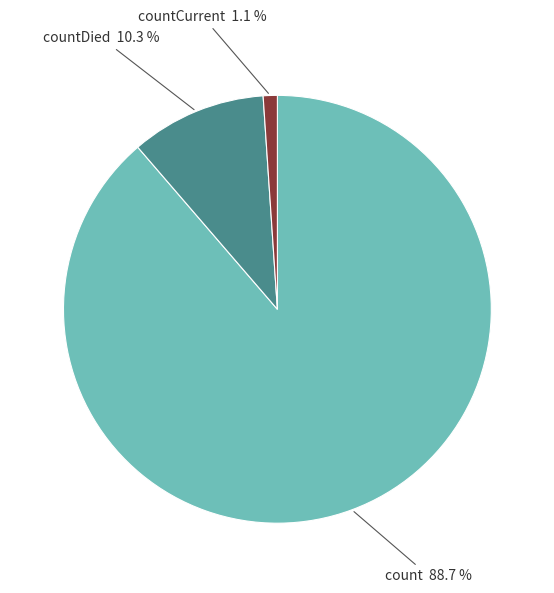

What percentage is NOT represented by countCurrent?

98.9%